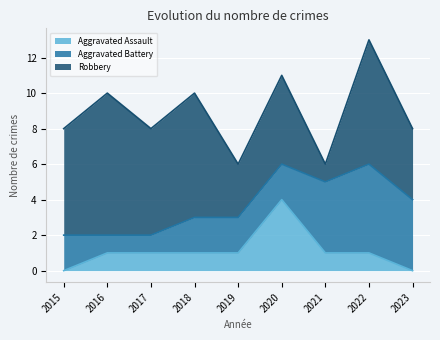

Count the number of data series in this chart.

3